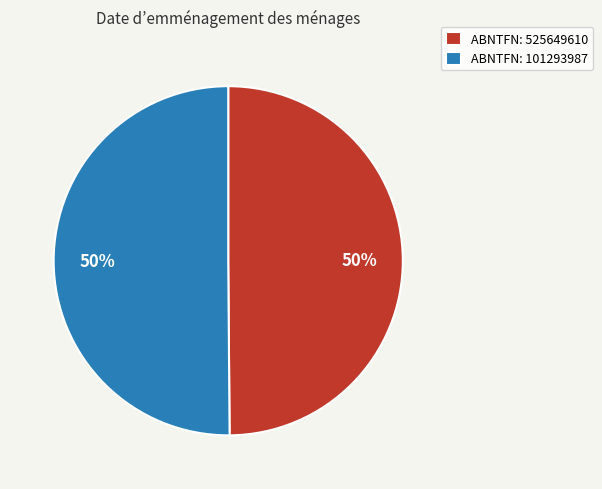

To the nearest percent, what is the combined percentage of ABNTFN: 525649610 and ABNTFN: 101293987?

100%